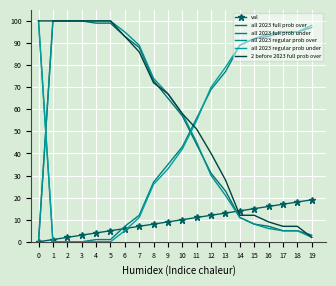

What is the difference between the highest and lowest values at 12?

58